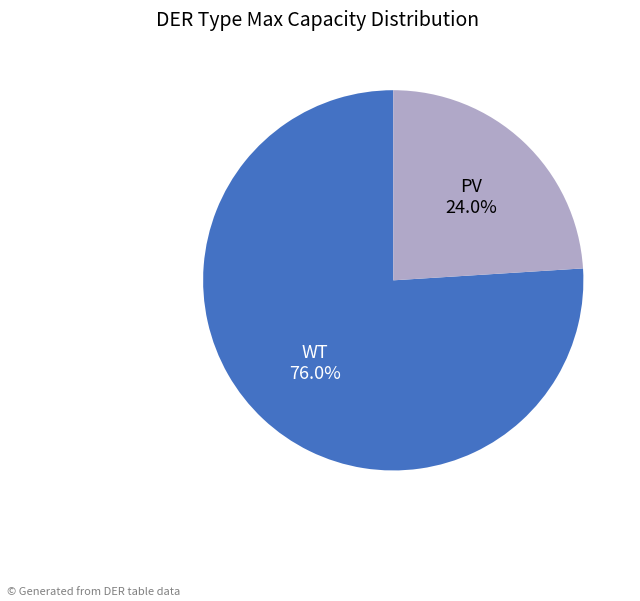

Between WT and PV, which is larger?

WT